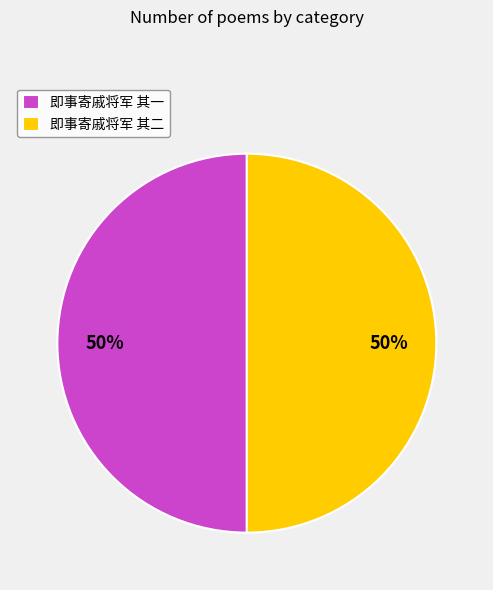

To the nearest percent, what portion does 即事寄戚将军 其二 represent?

50%